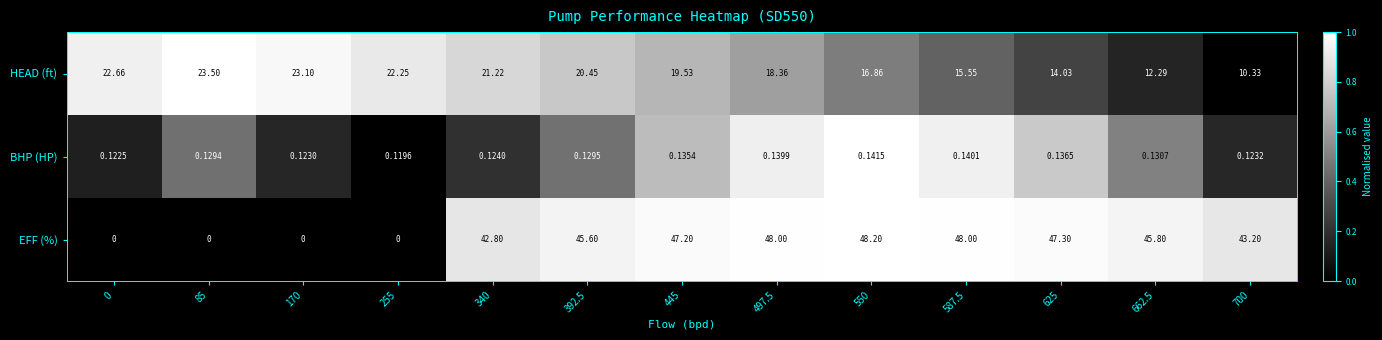

List the series in order of their overall mean, highest first.

EFF (%), HEAD (ft), BHP (HP)